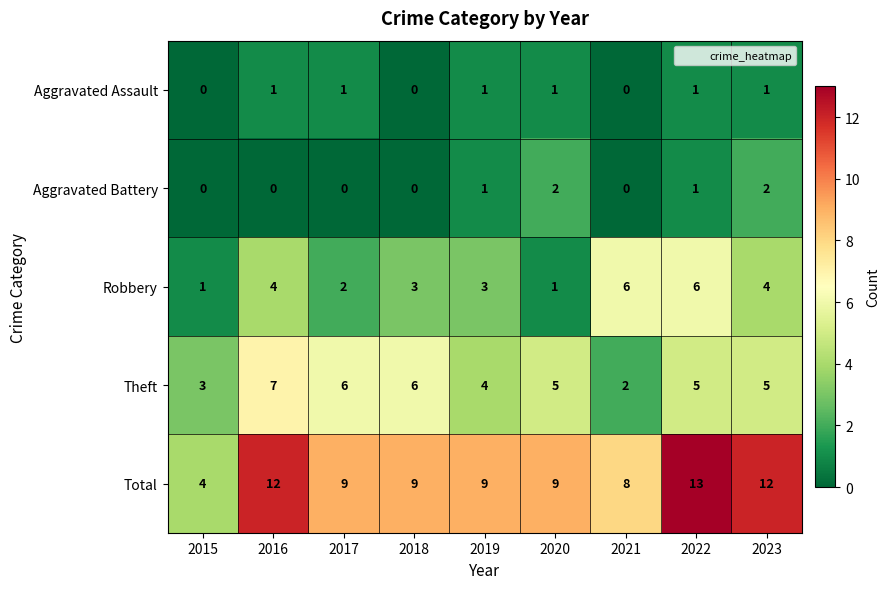

Which label corresponds to the largest value in the chart?

2022